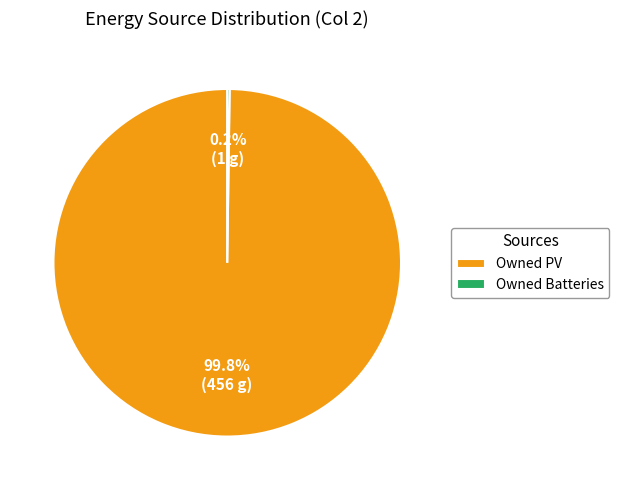

Which category has the biggest portion of the pie?

Owned PV